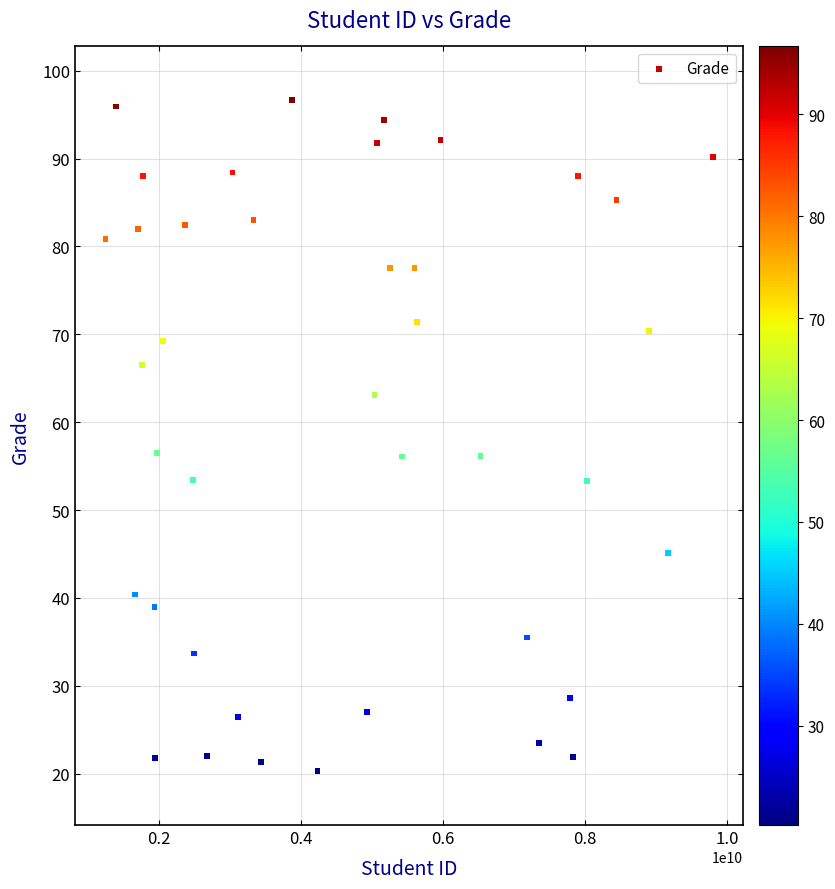

What is the range of X values (max minus min)?

8553009714.0